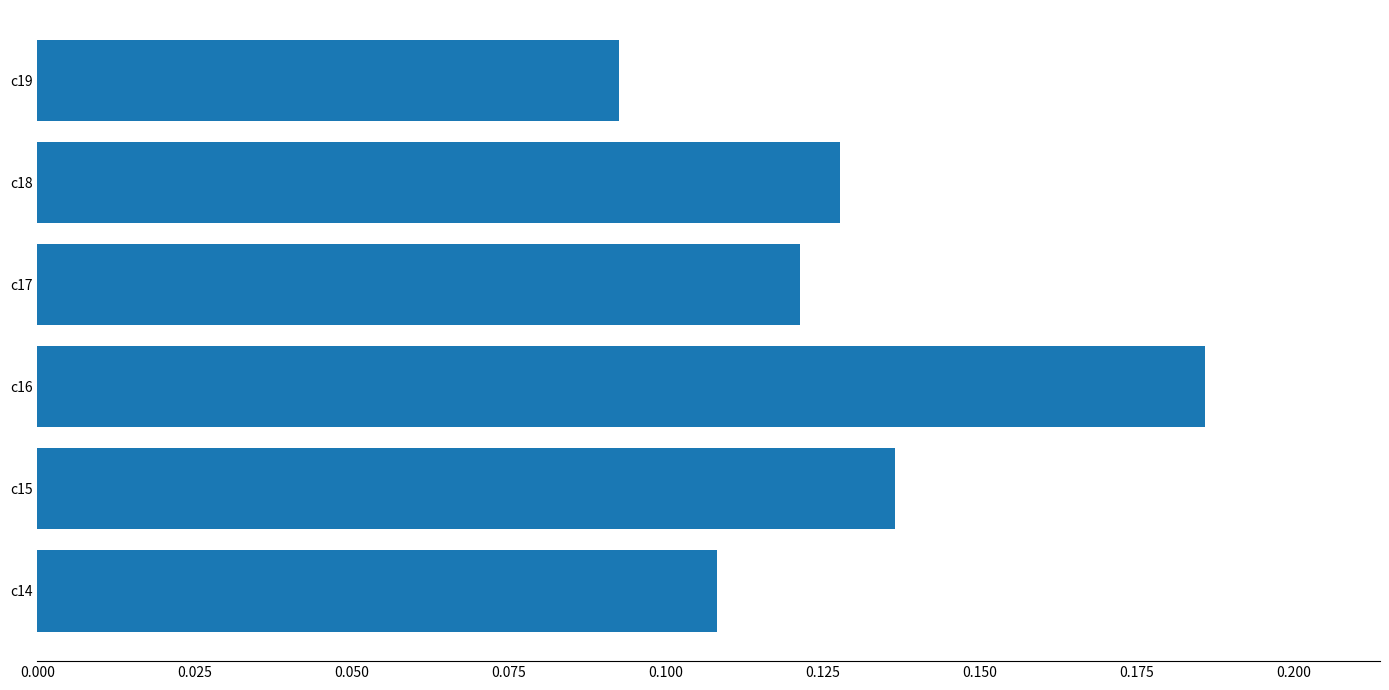

Rank the categories by value from highest to lowest.

c16, c15, c18, c17, c14, c19